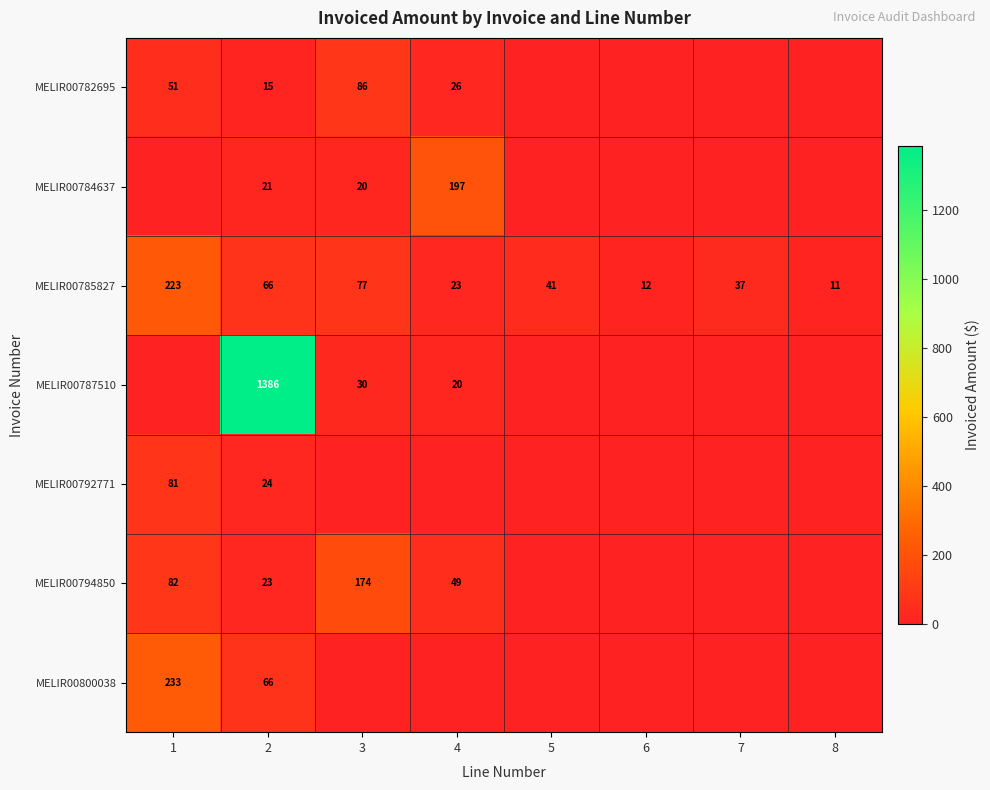

Which label corresponds to the largest value in the chart?

2